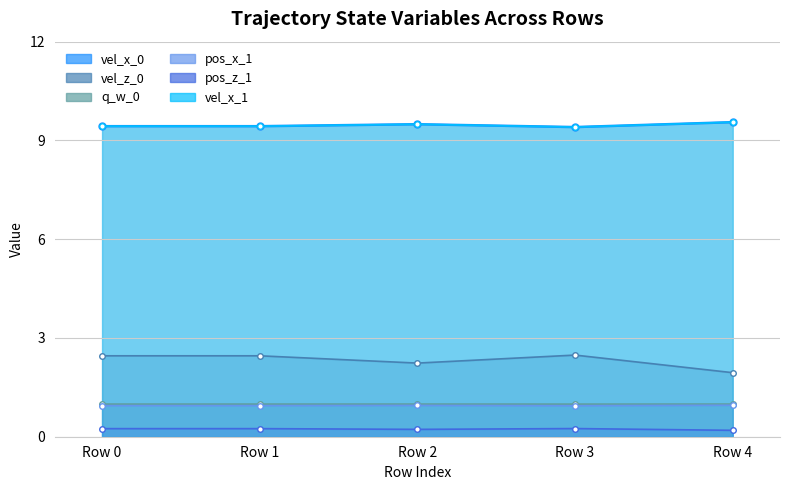

The q_w_0 series shows 1.0 at Row 4. True or false?

True